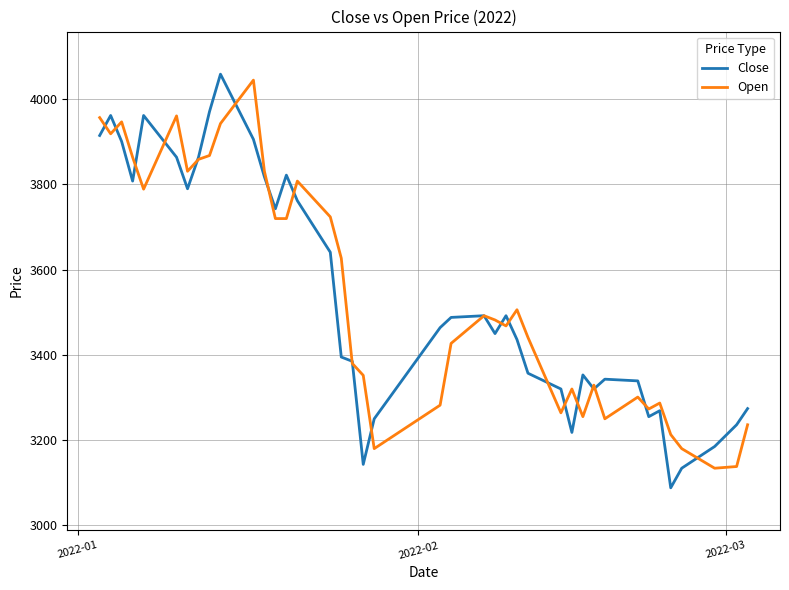

What is the minimum value for Close?

3088